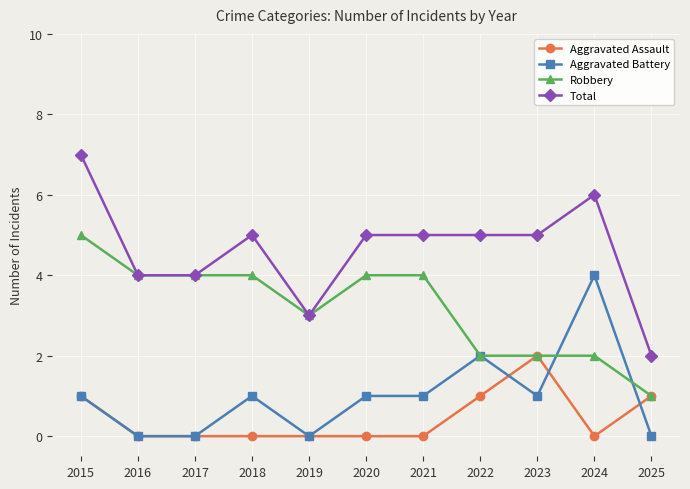

Where is Robbery nearest to the value 3?

2019